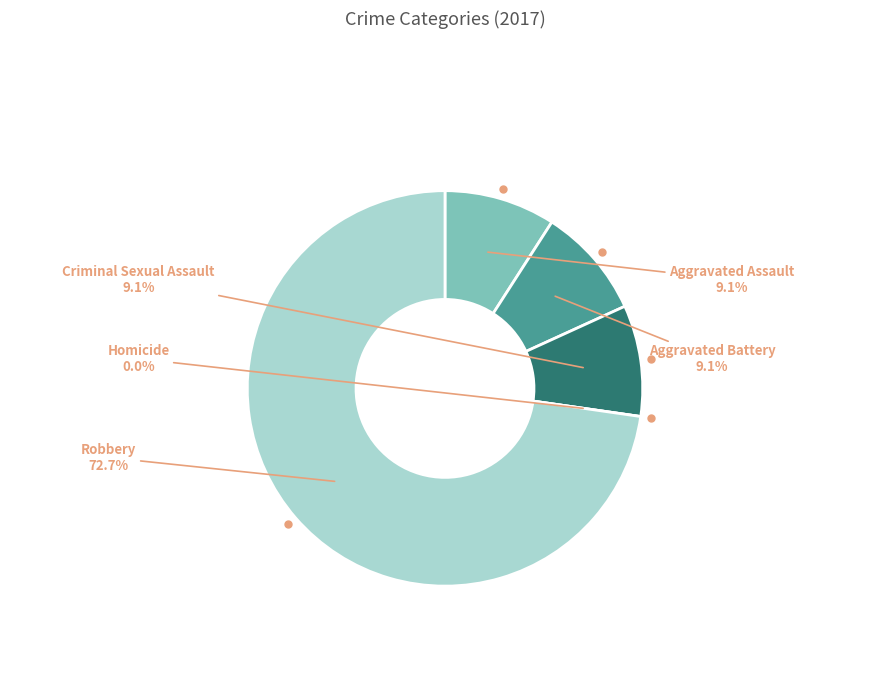

Approximately how many times larger is the value at Robbery compared to Aggravated Assault?

8.0